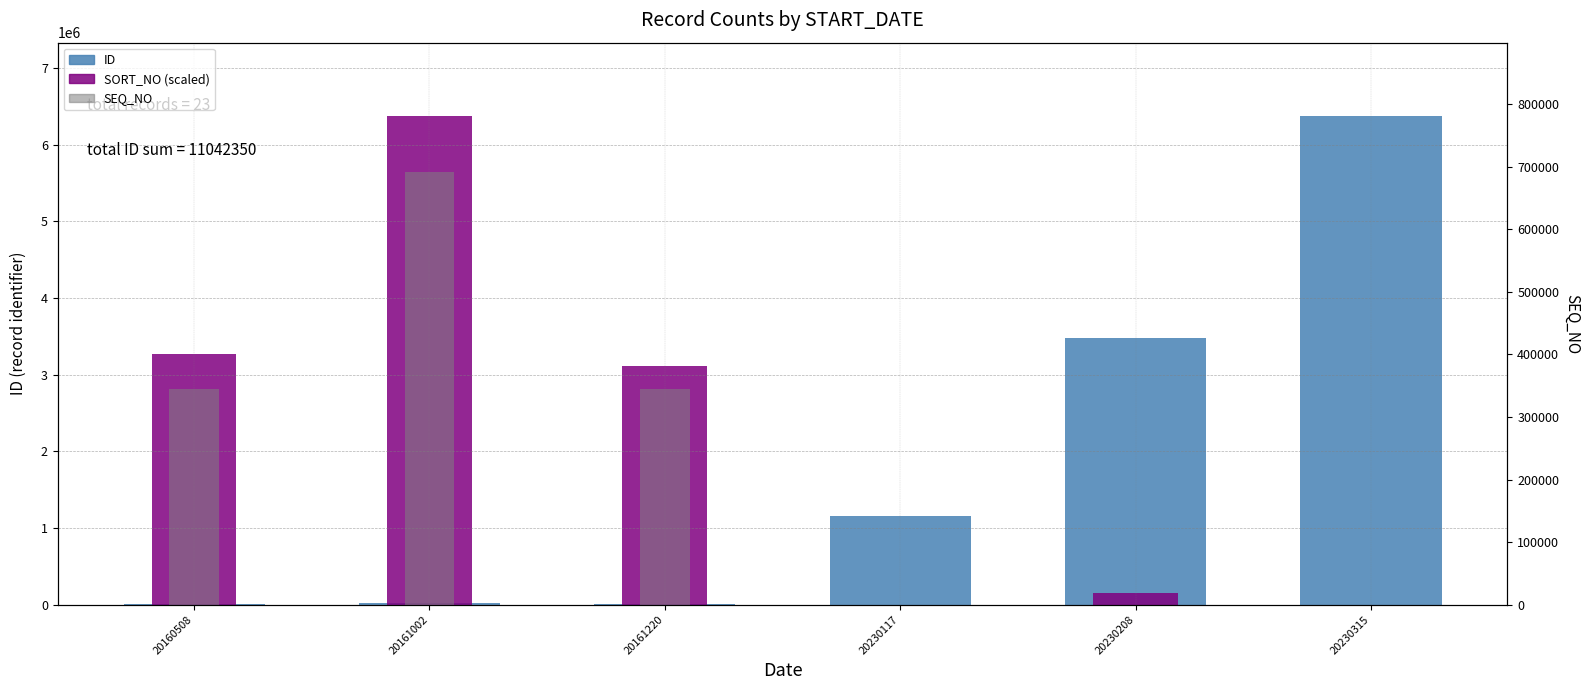

What is the average value of the SEQ_NO series?

230361.7